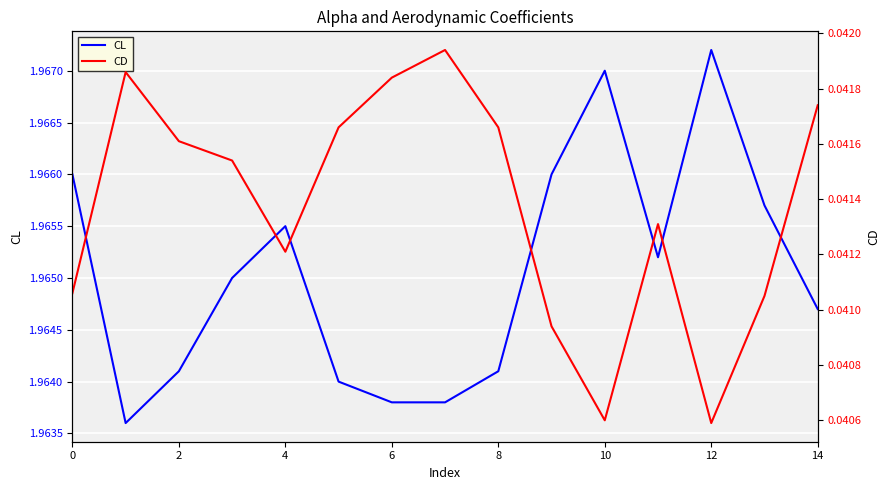

What value does the CL series have at 9?

2.0